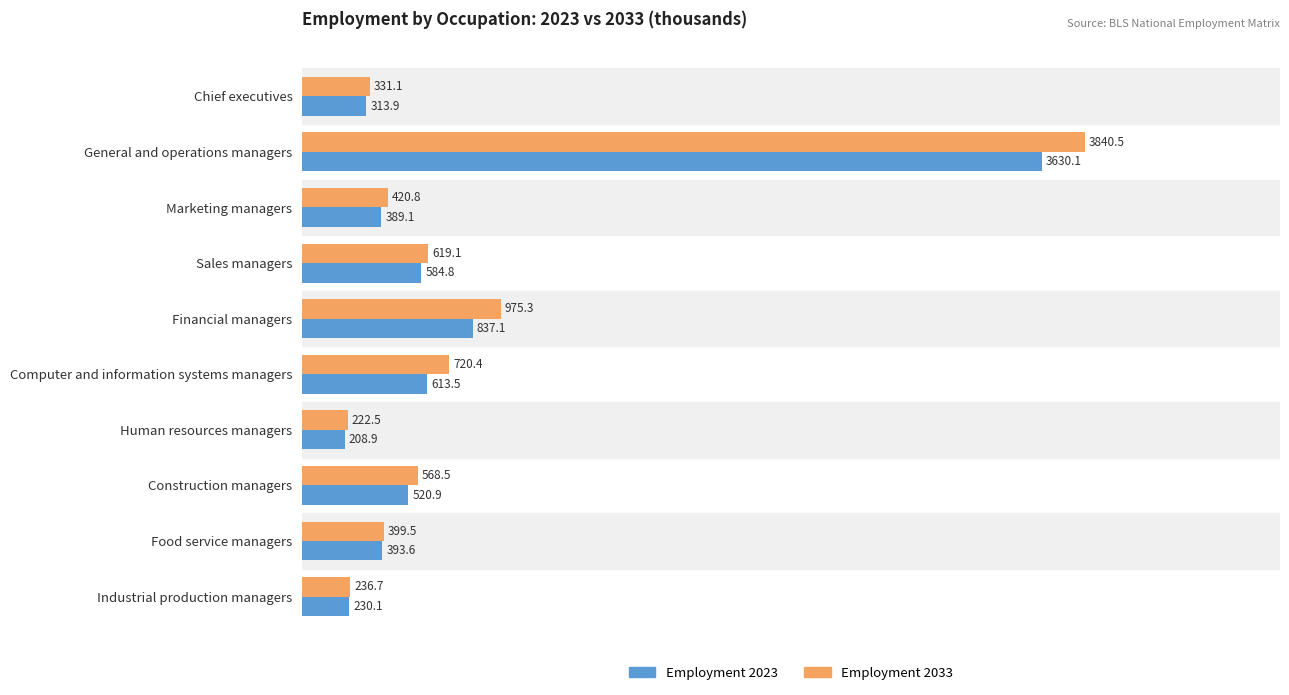

True or false: Employment 2023 has a value of 520.9 at Construction managers.

True